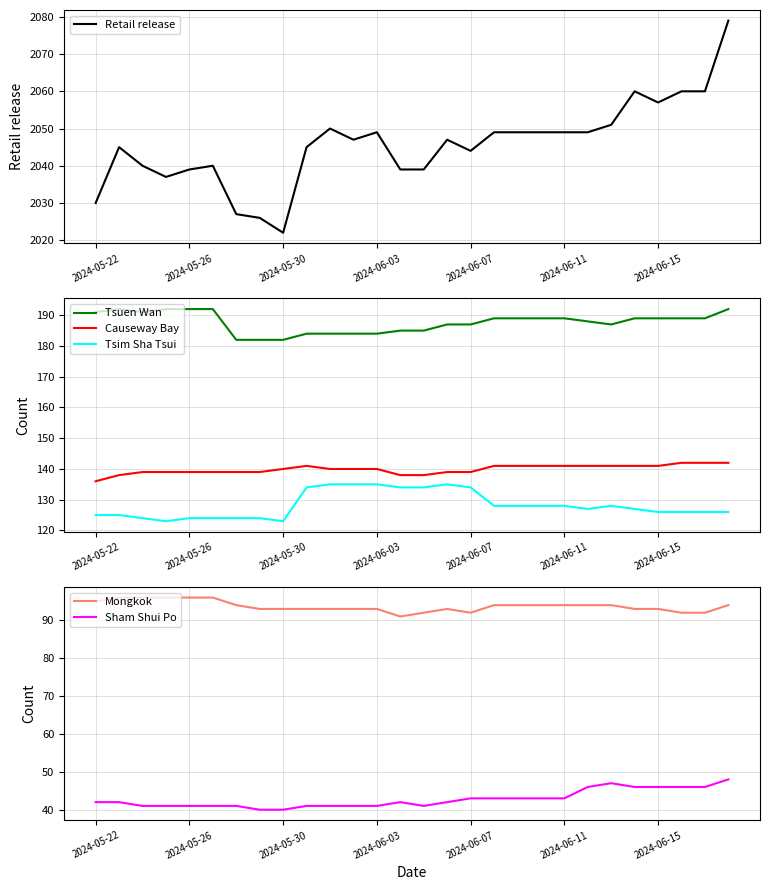

Which series has the largest range (max minus min)?

Retail release